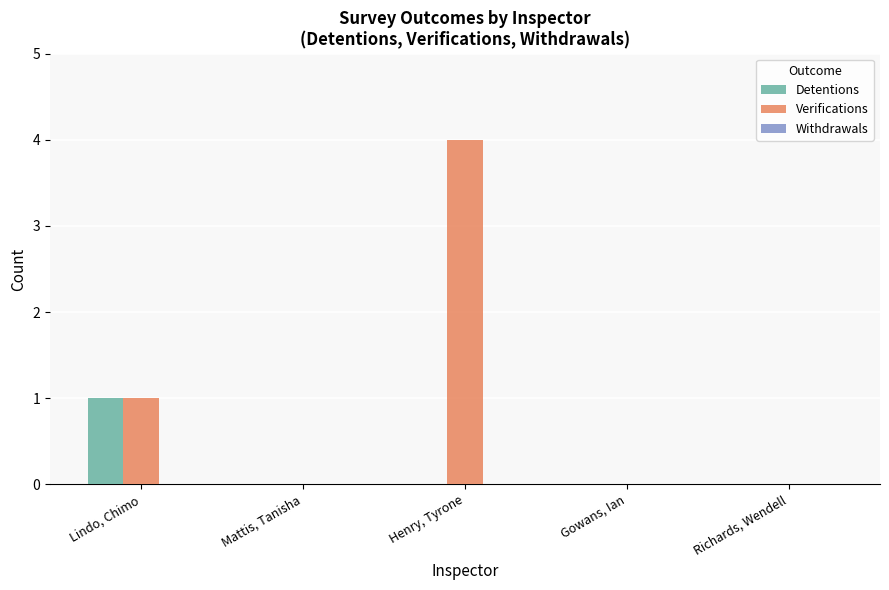

Is it true that Verifications equals 0 at Gowans, Ian?

True